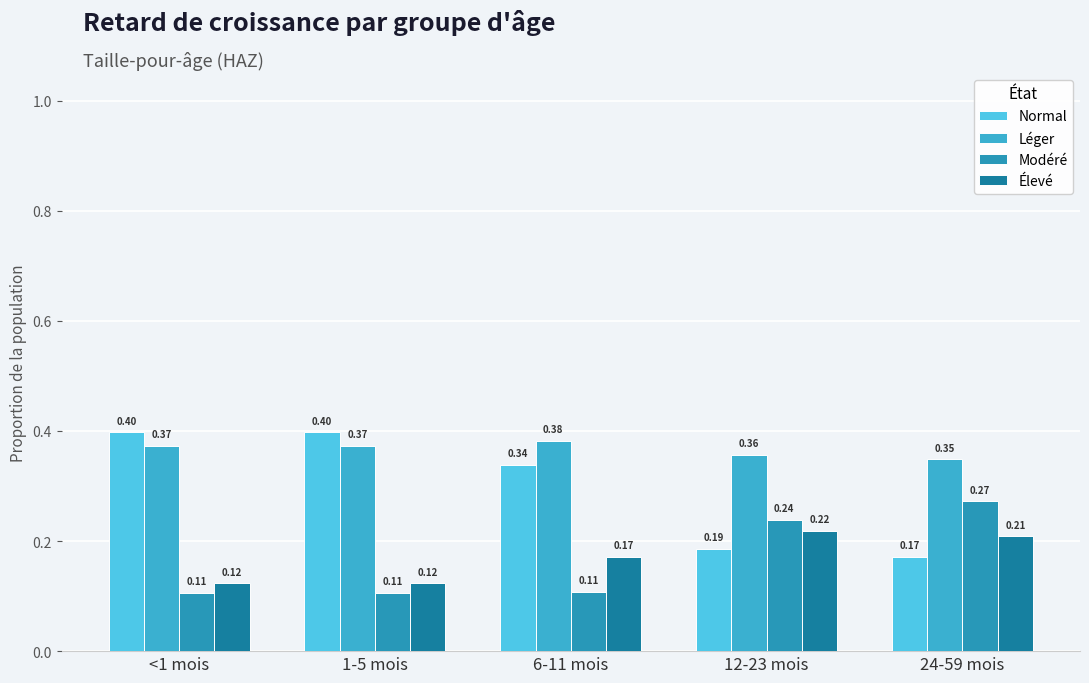

Count the number of categories in the chart.

5